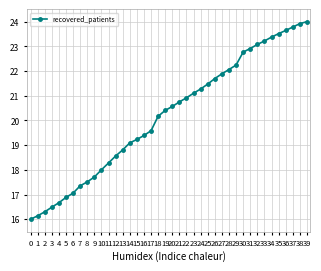

What is the value of the 5th point from the left?

16.7